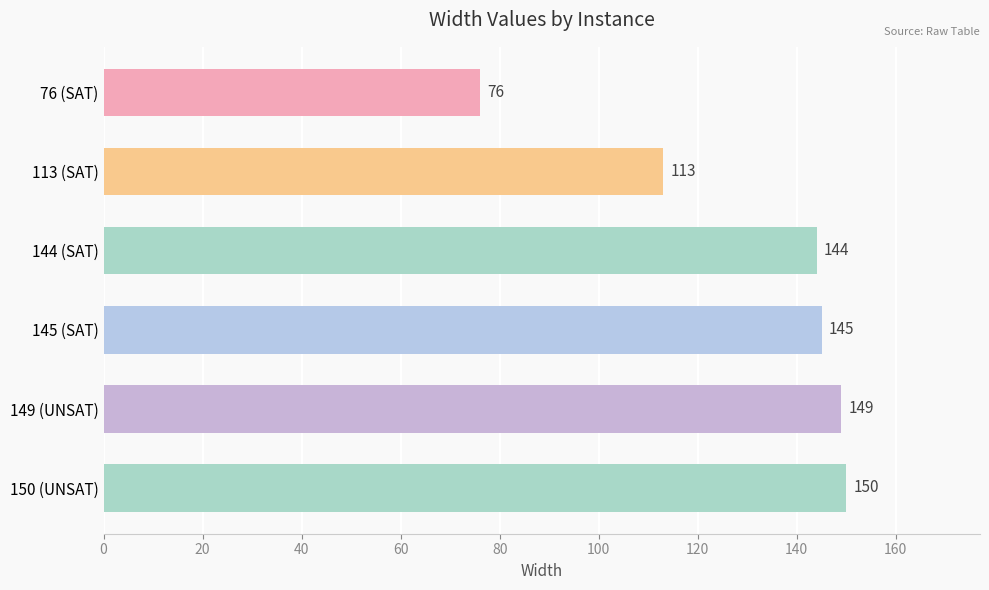

The chart shows a value of 205 at 150 (UNSAT). True or false?

False